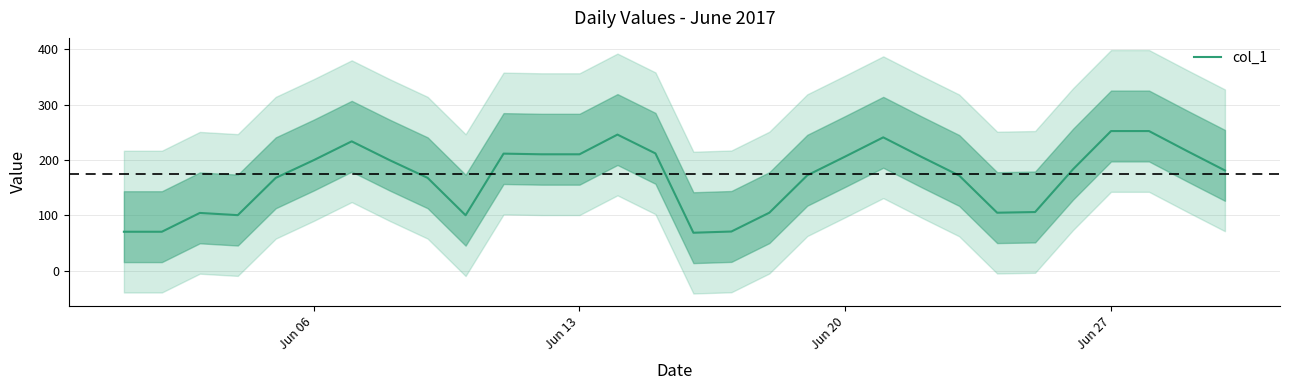

The col_1 series shows 129.6 at Jun 27. True or false?

False